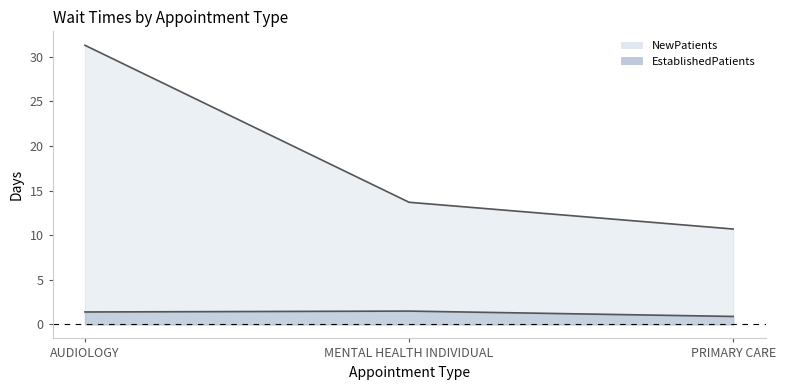

What is the label of the 3rd point from the right?

AUDIOLOGY